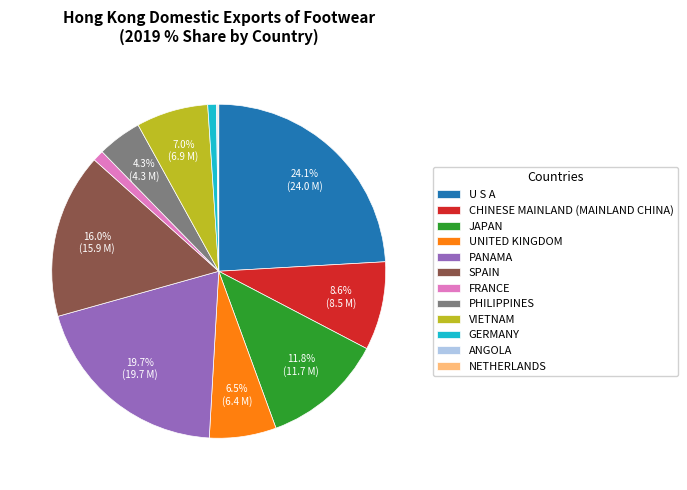

Is it true that GERMANY is 1% of the pie?

True